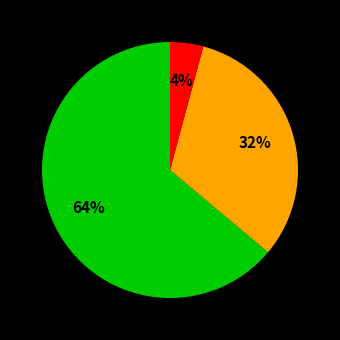

To the nearest percent, what is the difference between the largest and smallest slice percentages?

60%